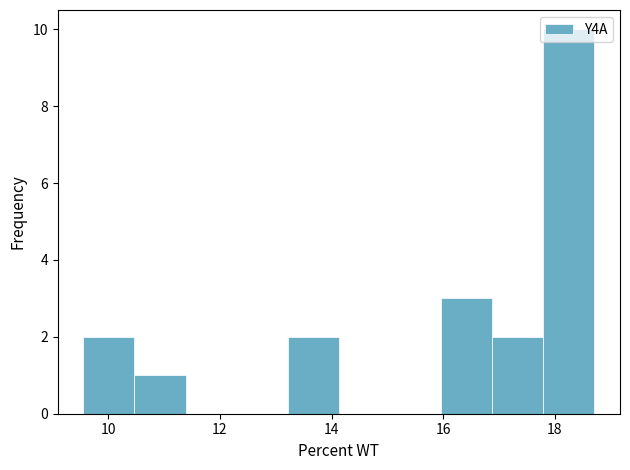

Over which range of the x-axis is the bar tallest?

17.8 to 18.8